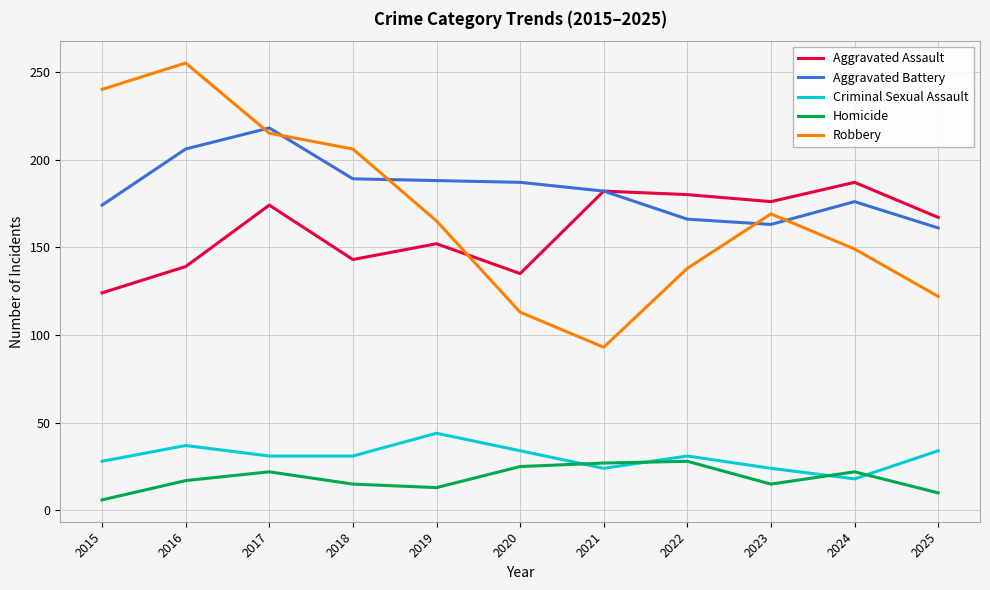

Read the Aggravated Assault value at 2018, to the nearest 5.

145